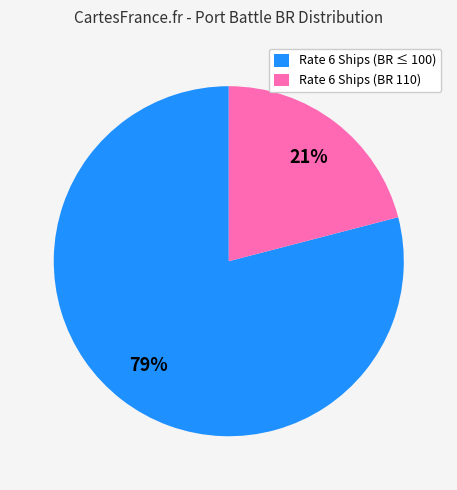

To the nearest percent, what percentage of the pie is Rate 6 Ships (BR ≤ 100)?

79%